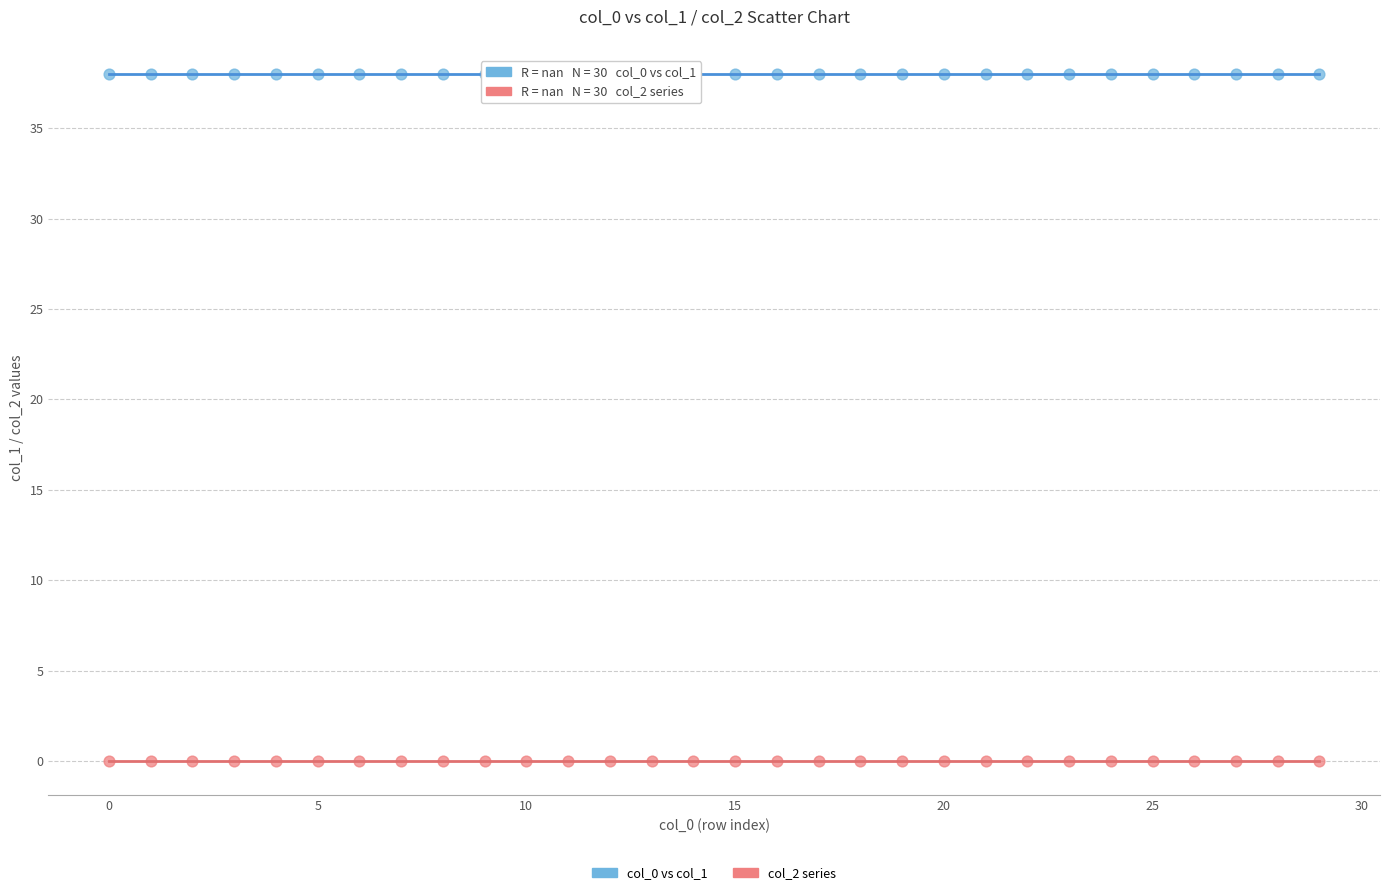

Which series contains the highest Y value?

col_0 vs col_1